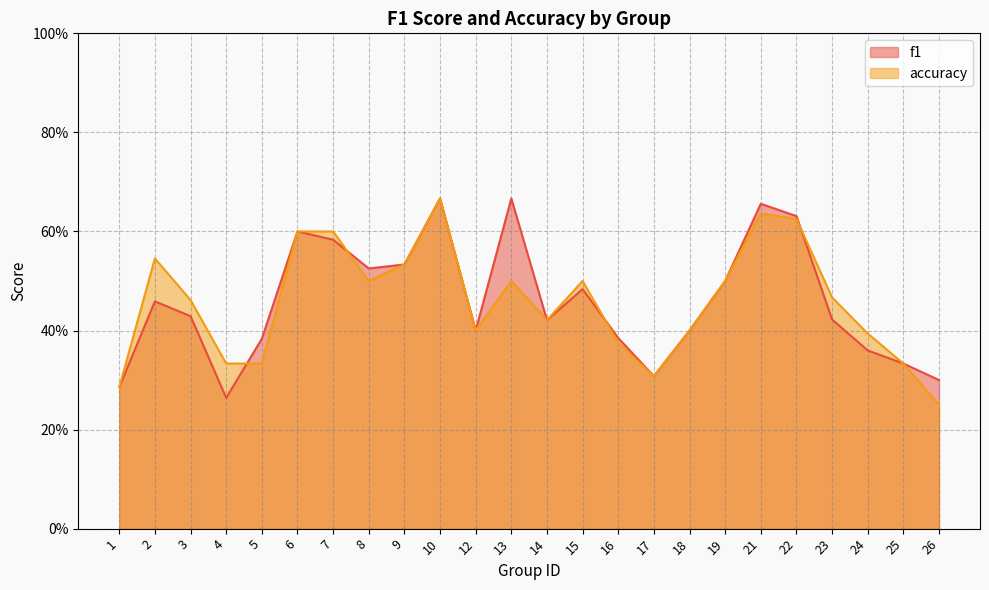

True or false: accuracy has a value of 0.4 at 21.

False